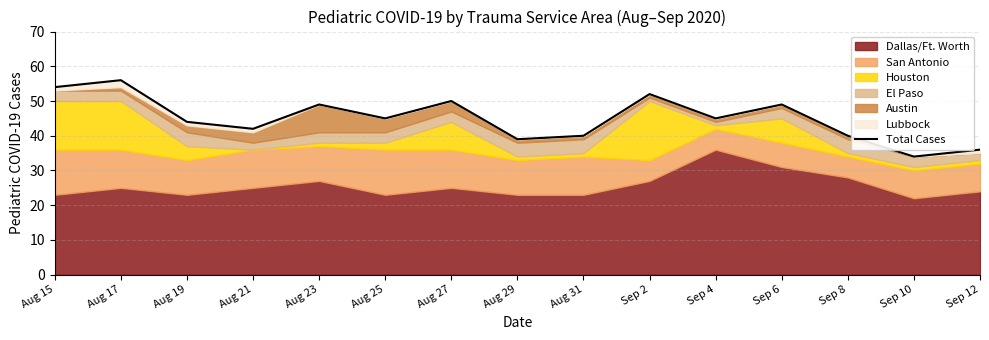

How many values exceed 45?

6